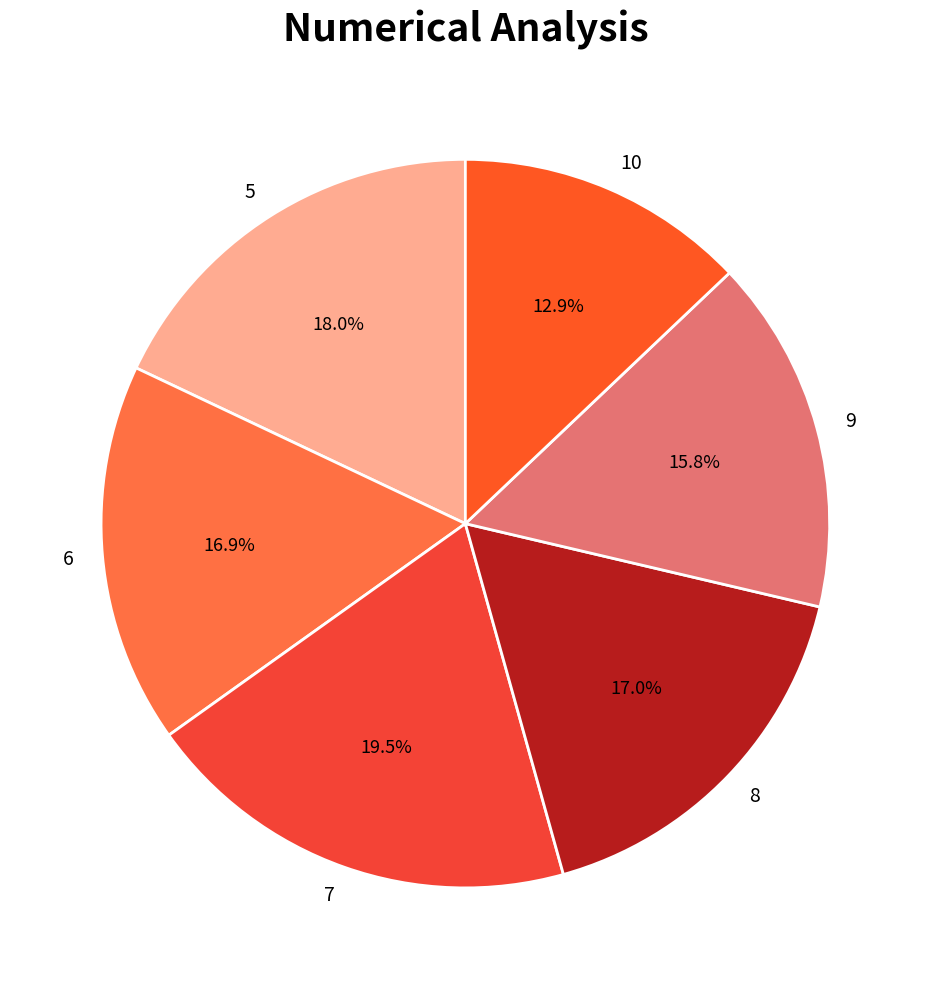

Do 10 and 5 together represent more than half of the pie?

No